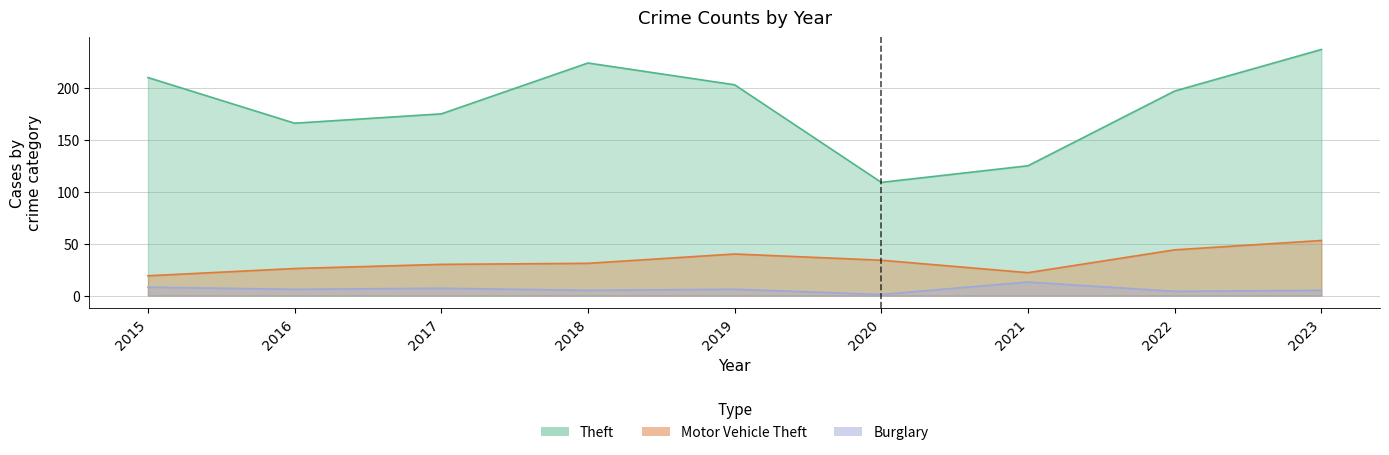

True or false: Motor Vehicle Theft and Burglary cross at least once.

False